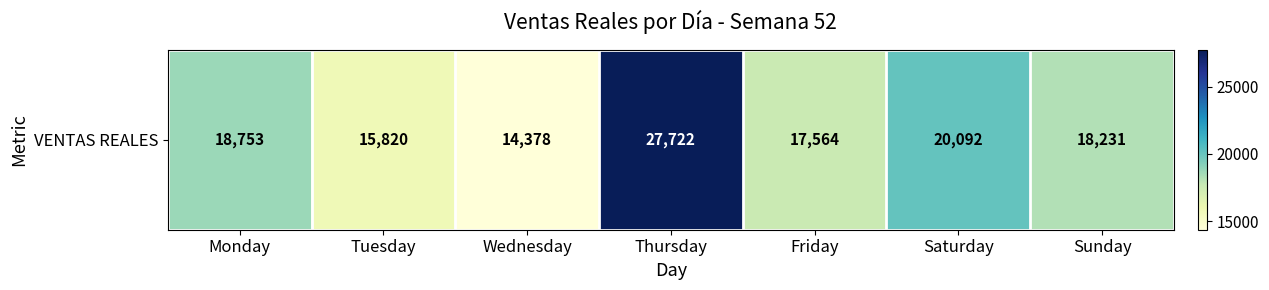

At which label does the data first exceed 18231?

Monday